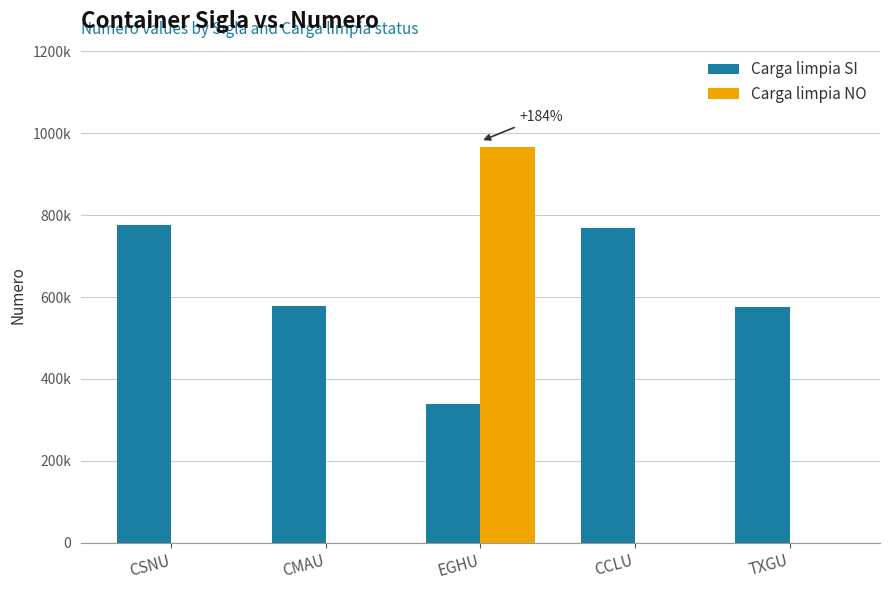

What is the average value of the Carga limpia SI series?

607413